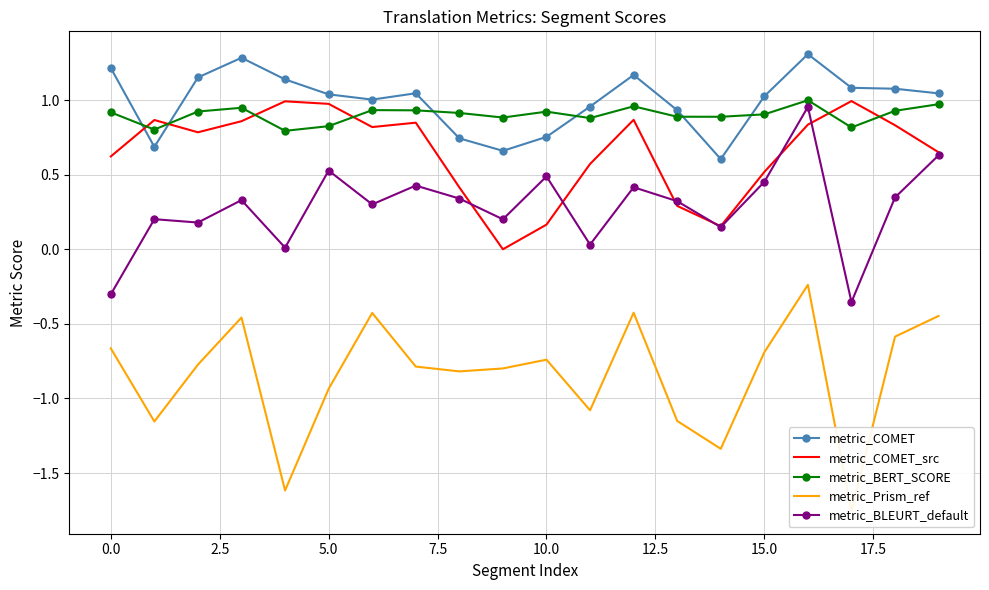

Which label corresponds to the largest value in the chart?

16